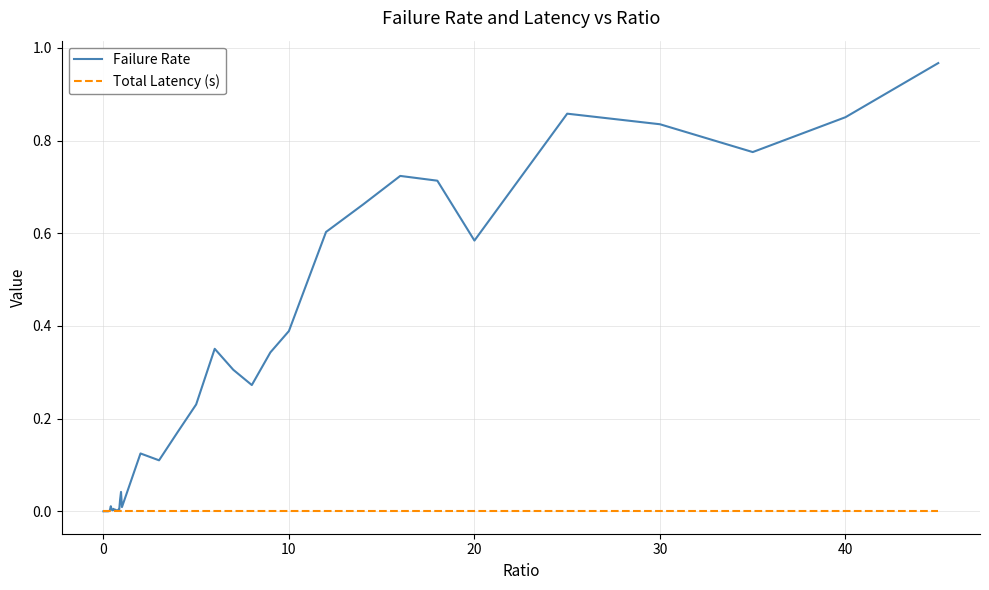

Rank the series by their maximum value, from highest to lowest.

Failure Rate, Total Latency (s)